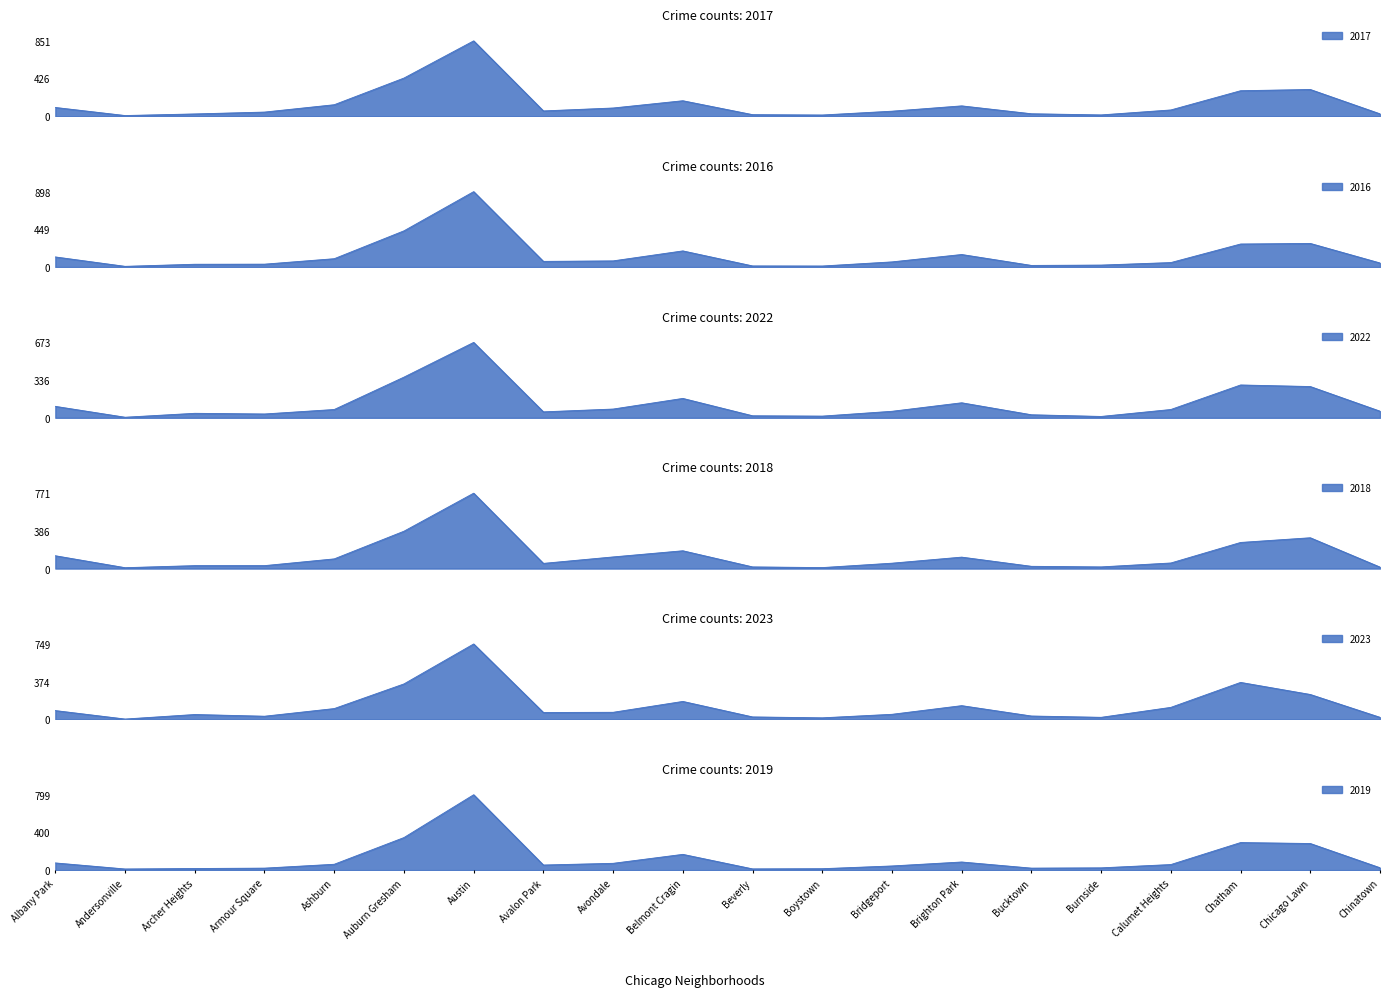

Where do 2019 and 2017 first cross each other?

Albany Park and Andersonville